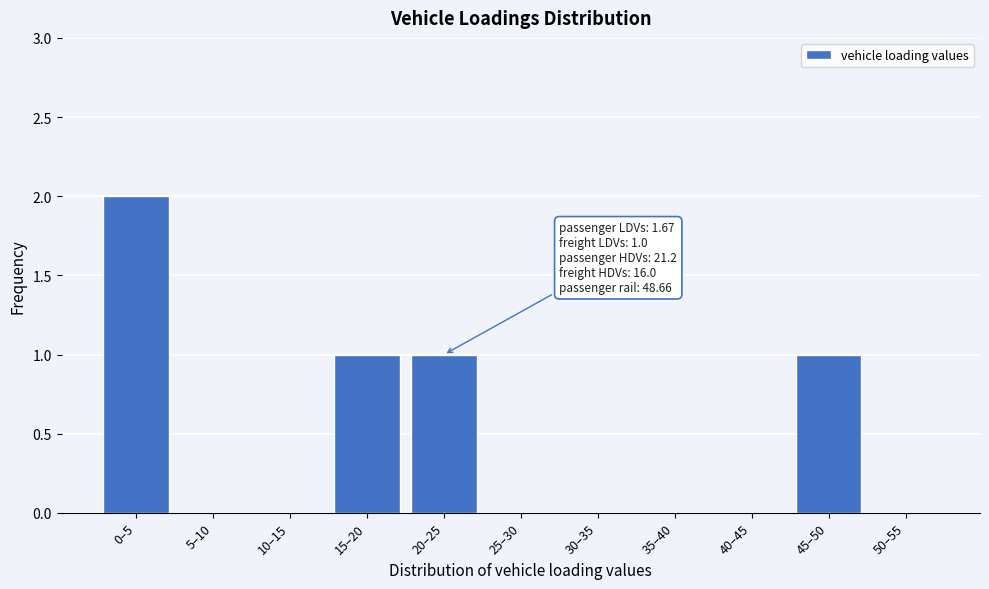

Reading right to left, what are all the values shown in this chart?

50–55=0	45–50=1	40–45=0	35–40=0	30–35=0	25–30=0	20–25=1	15–20=1	10–15=0	5–10=0	0–5=2